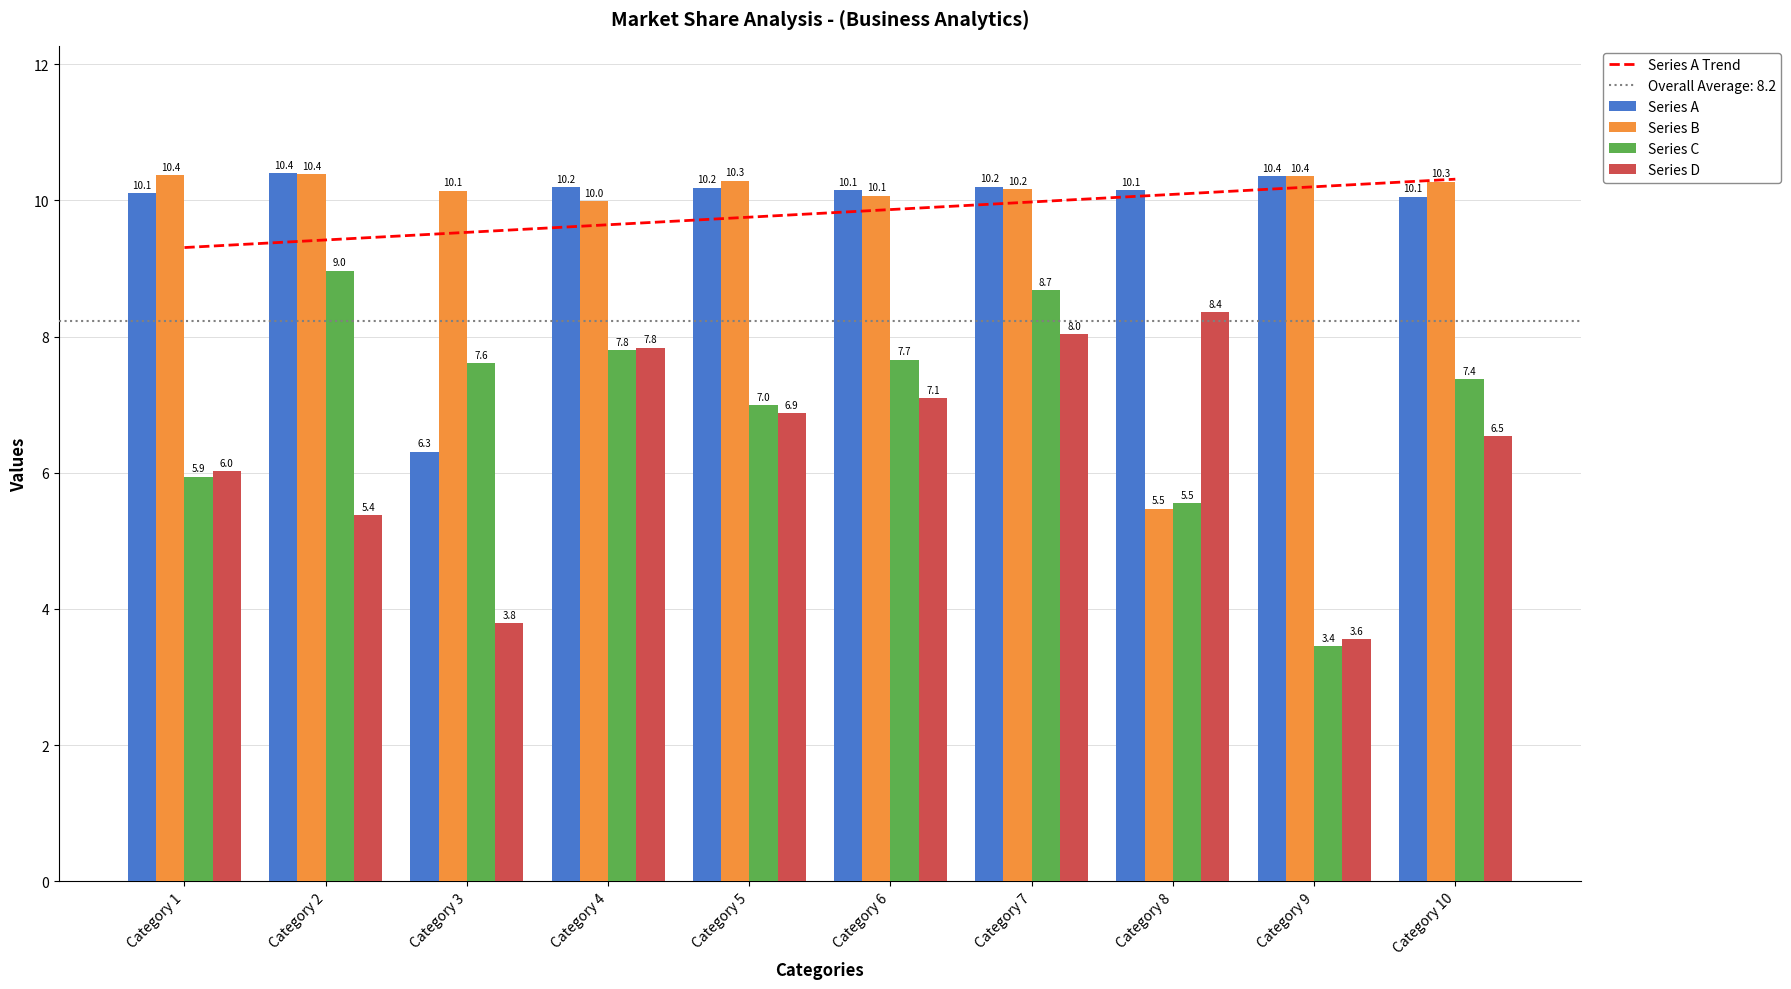

At Category 3, list the series in order from largest to smallest.

Series B, Series A Trend, Series C, Series A, Series D